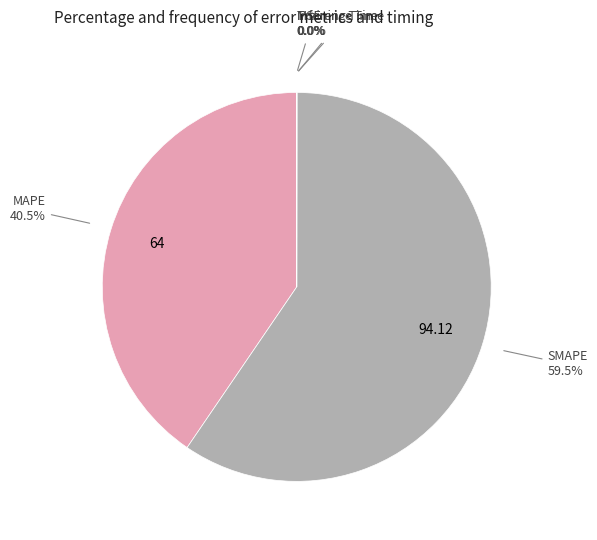

What is the largest slice in the pie chart?

SMAPE